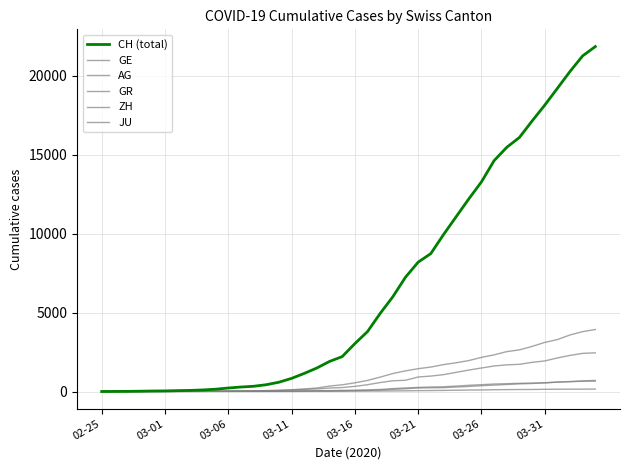

True or false: GE and JU cross at least once.

False